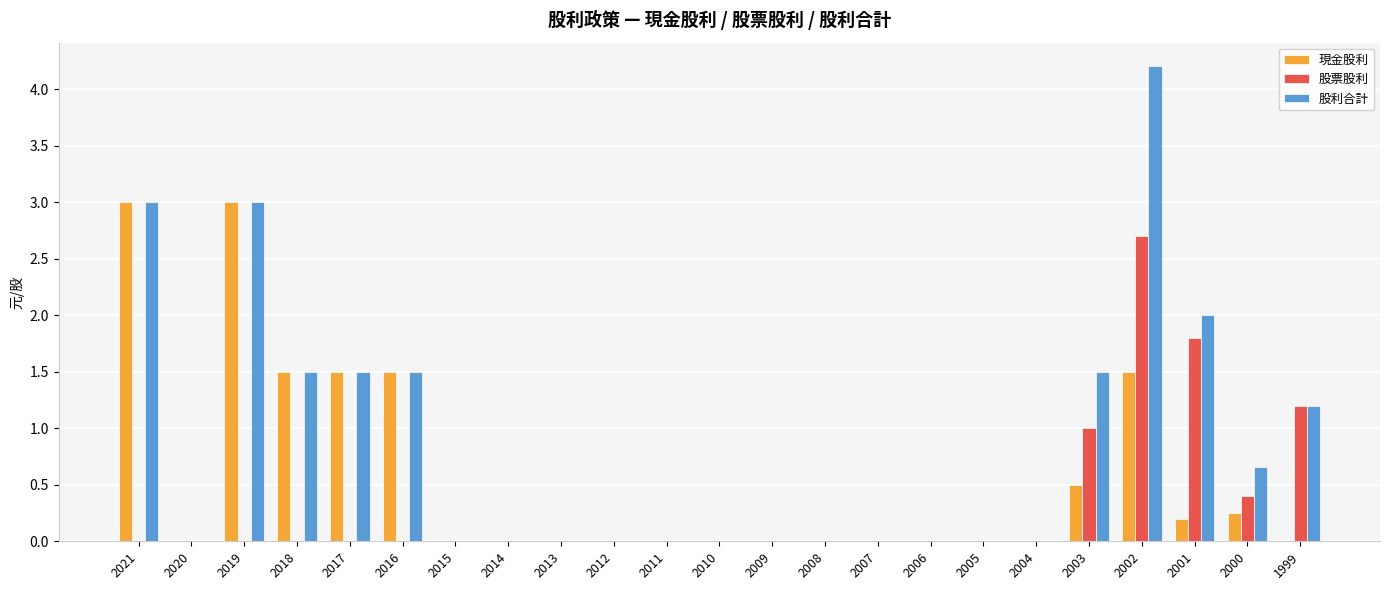

True or false: 現金股利 has a value of -0.9 at 2004.

False